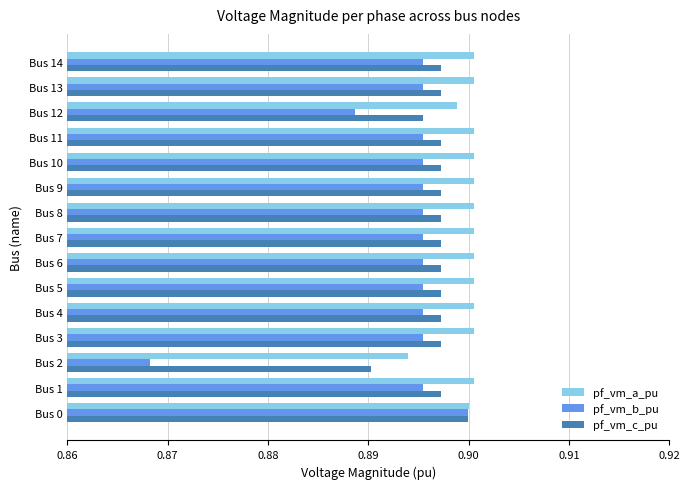

Rank the series by their average value, from lowest to highest.

pf_vm_b_pu, pf_vm_c_pu, pf_vm_a_pu